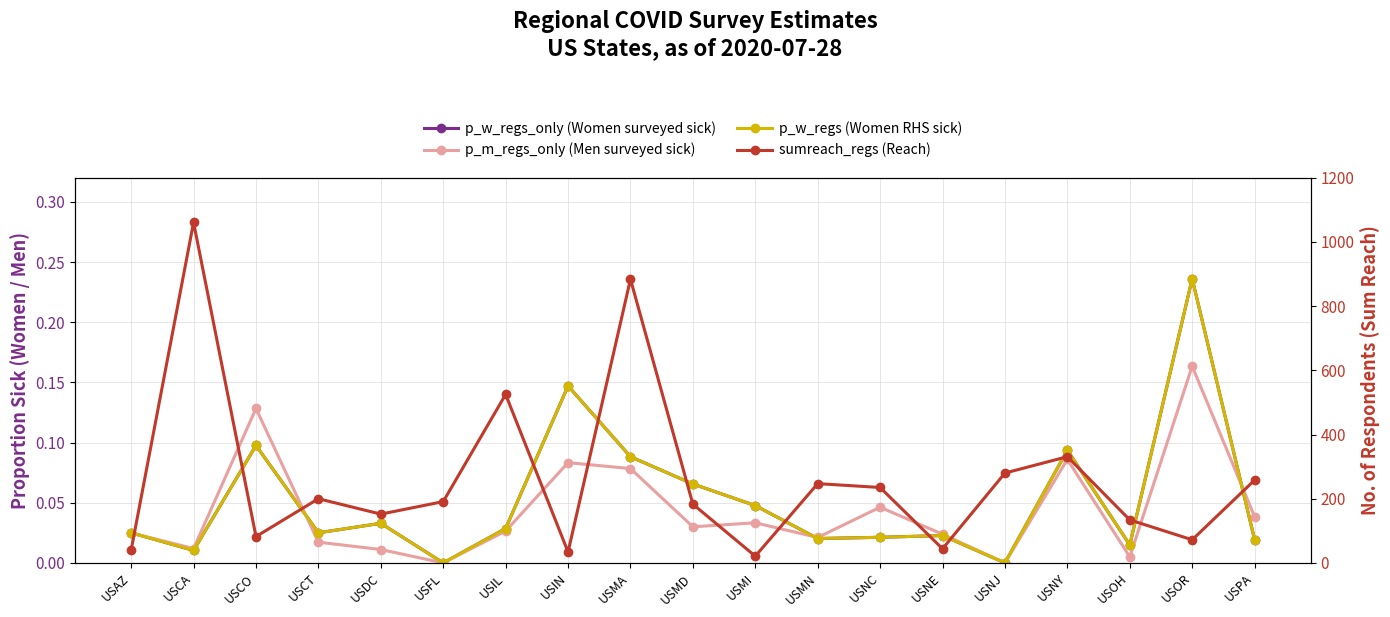

At which label does p_w_regs (Women RHS sick) reach its peak?

USOR